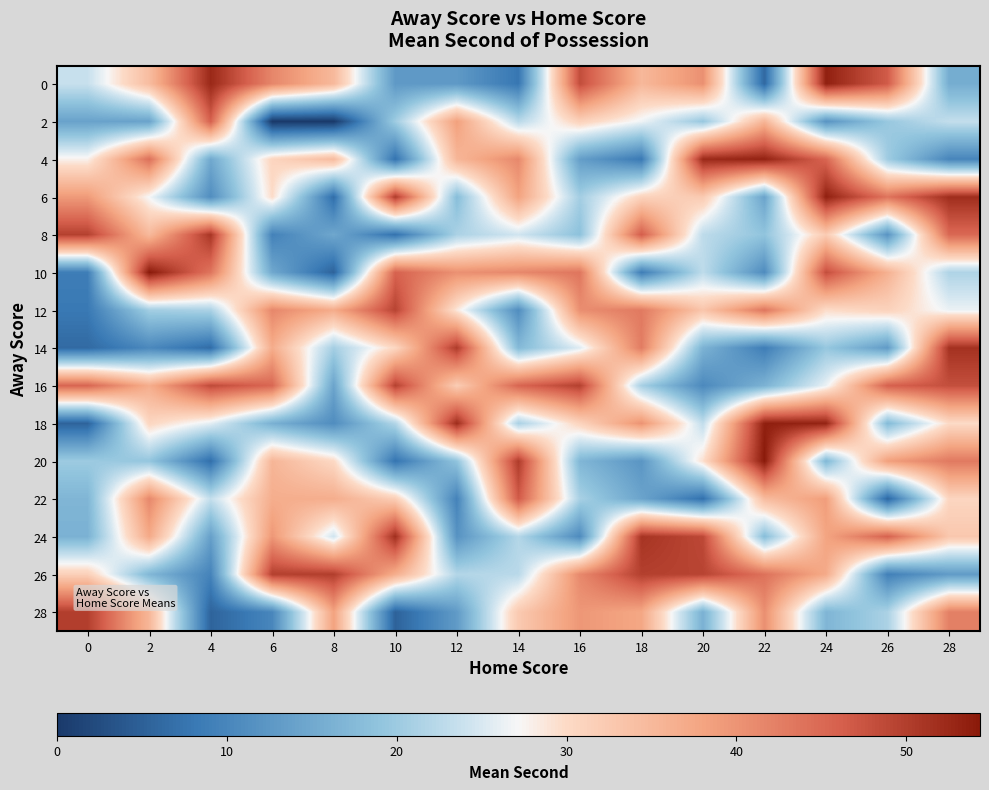

At how many categories does at least one series exceed 7?

15